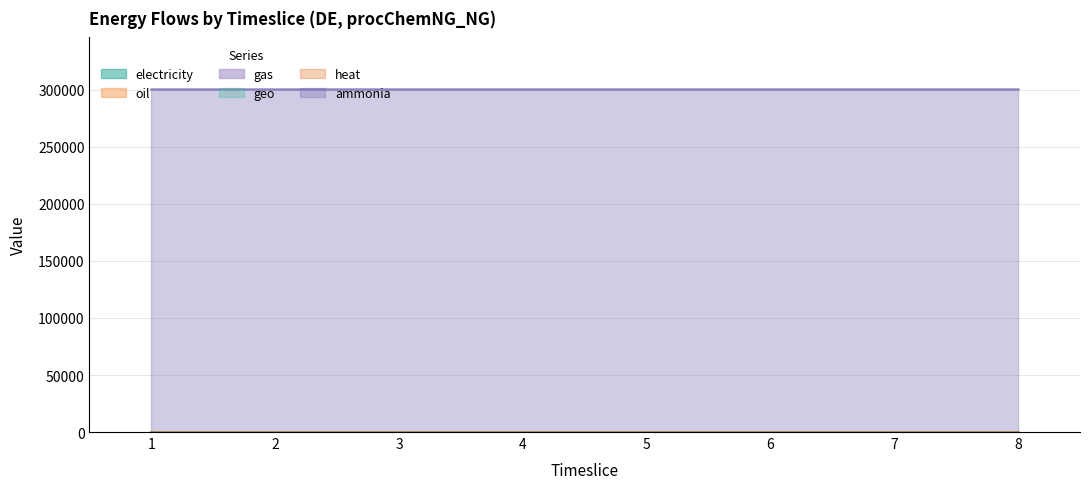

What is the maximum value shown in the chart?

300885.5